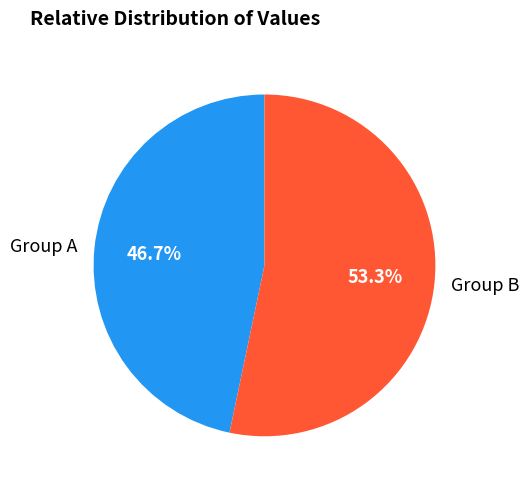

Is there any slice that represents more than half of the pie?

Yes